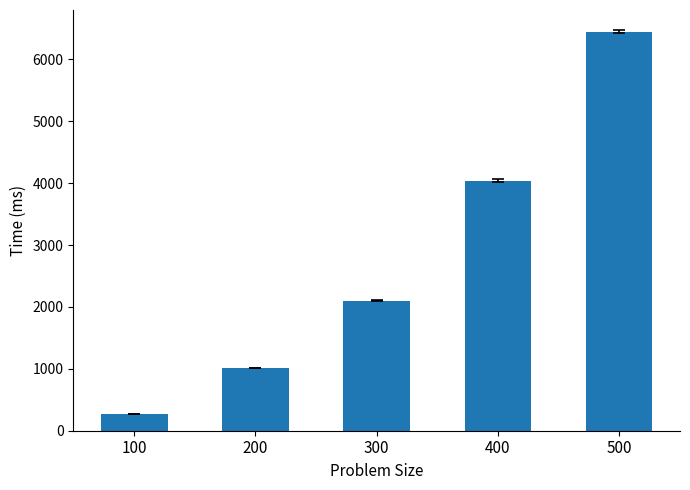

List the labels in order of value, largest first.

500, 400, 300, 200, 100